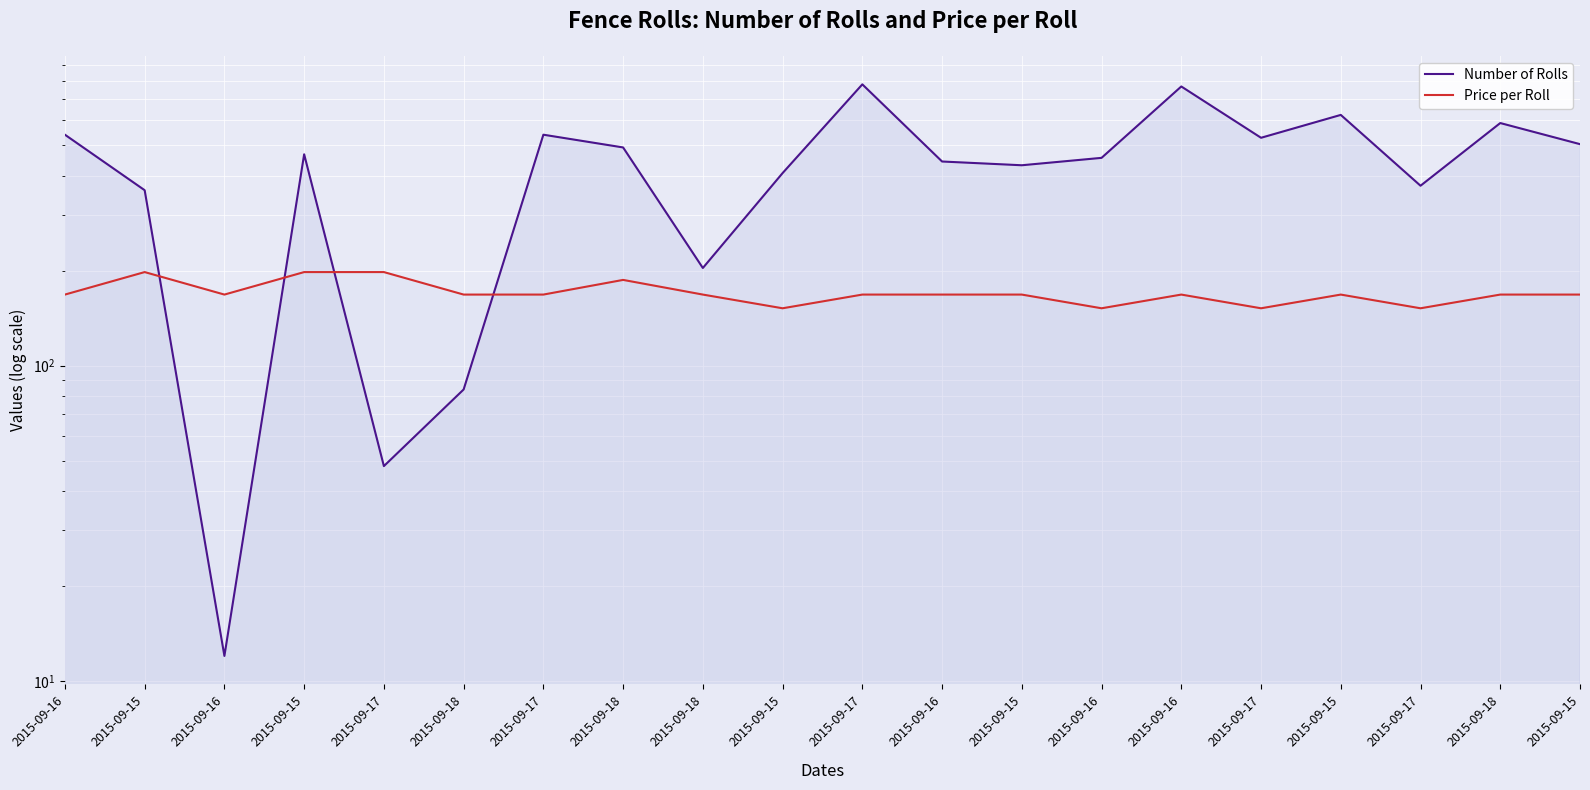

Where is the first local maximum for Price per Roll?

2015-09-15